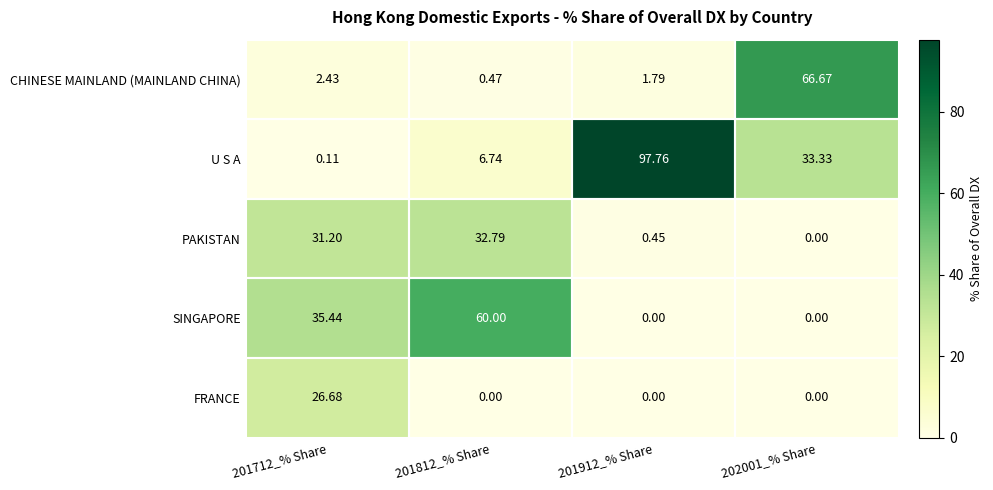

What is the difference between the highest and lowest values at 202001_% Share?

66.7